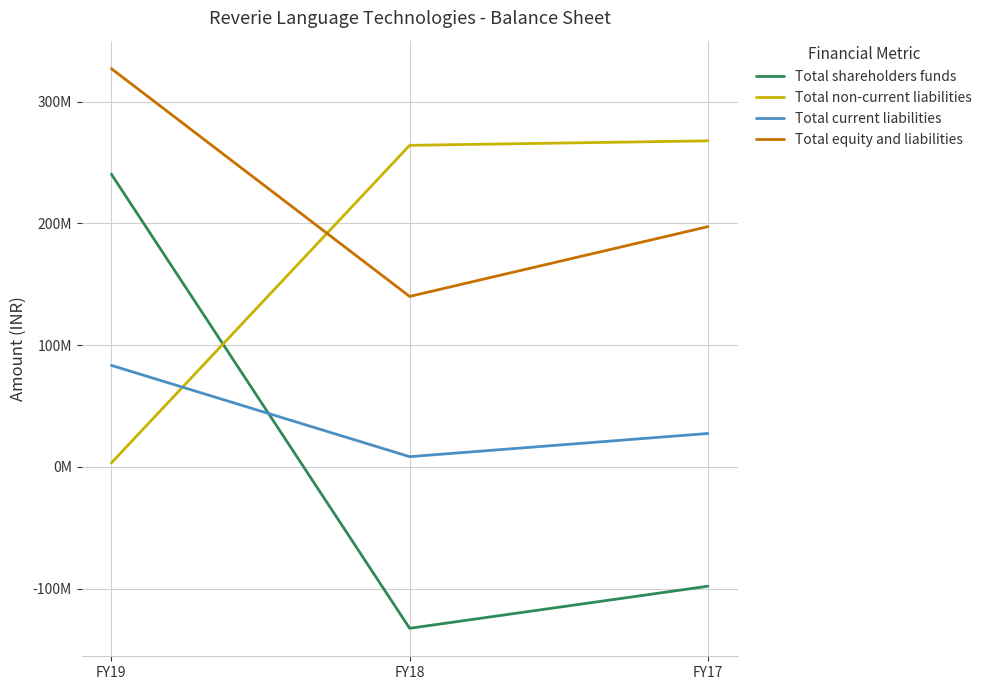

Which series has the widest spread of values?

Total shareholders funds